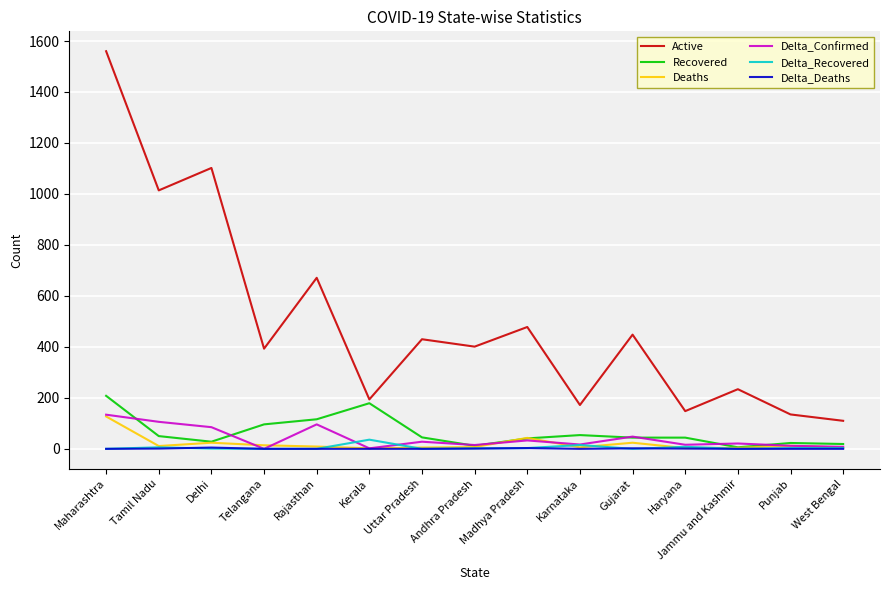

The Delta_Deaths series shows 0 at Uttar Pradesh. True or false?

True